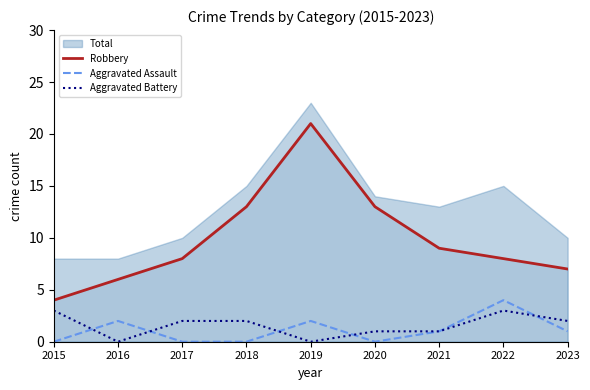

Is it true that Aggravated Assault equals 2 at 2018?

False